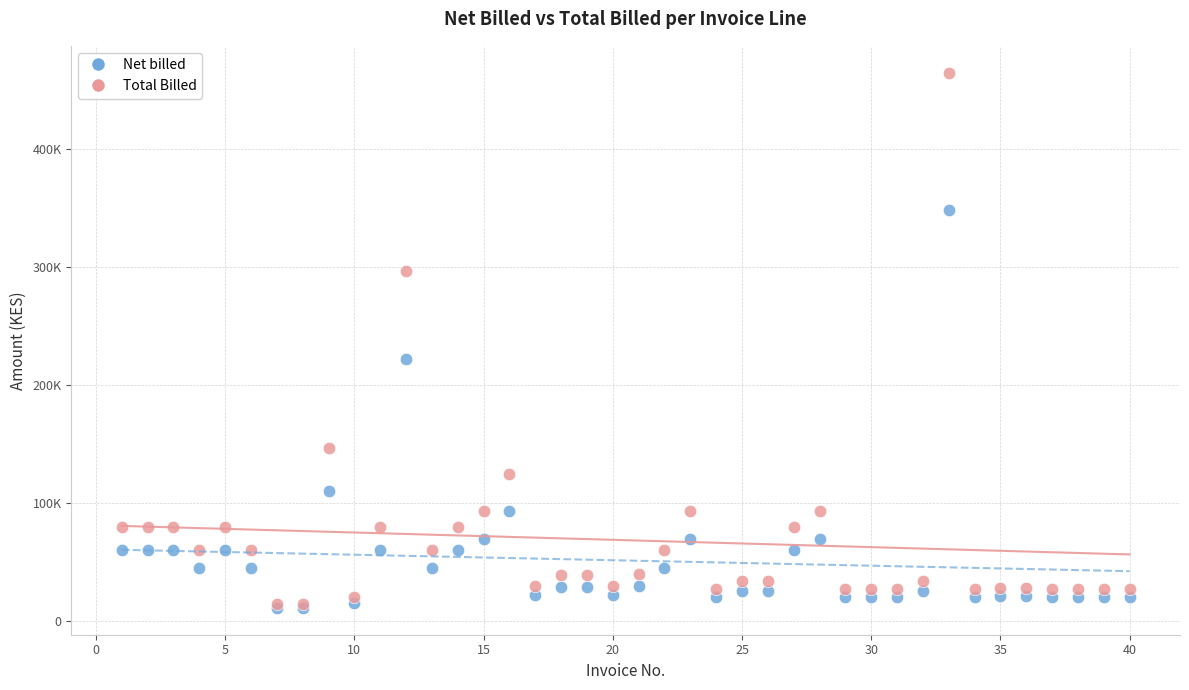

Which series contains the highest Y value?

Total Billed